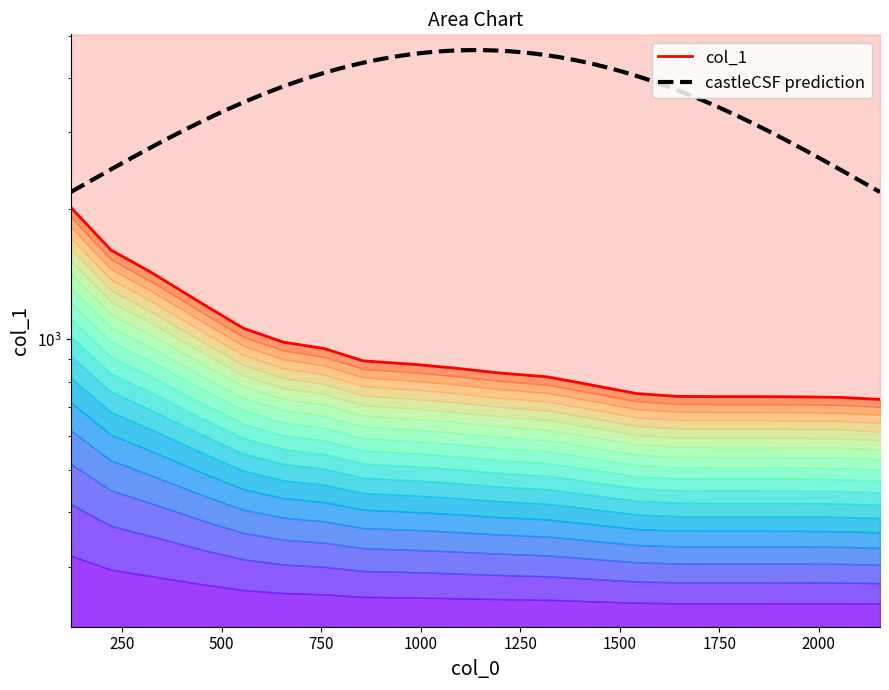

Count the number of values greater than 859.

9